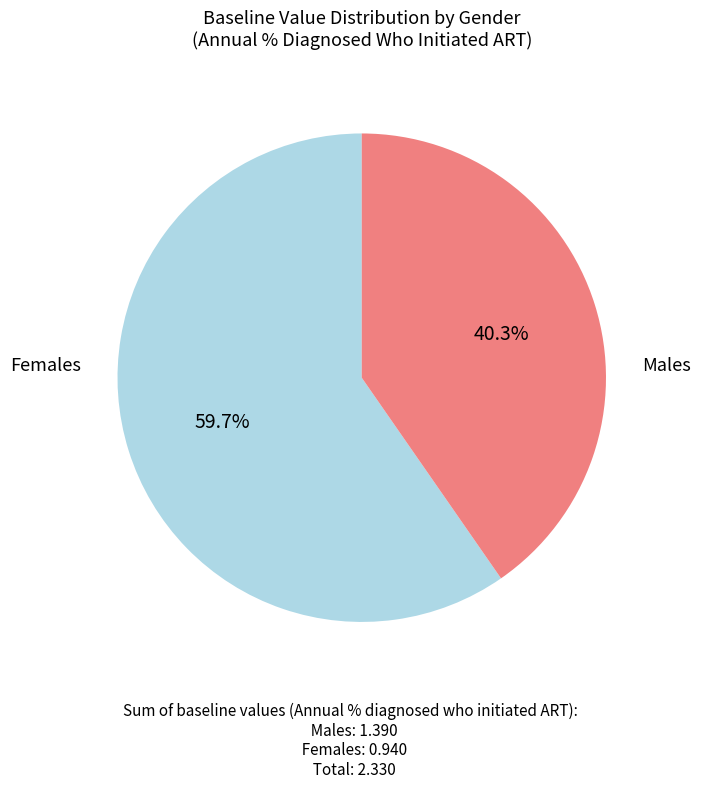

Does any single category account for the majority?

Yes